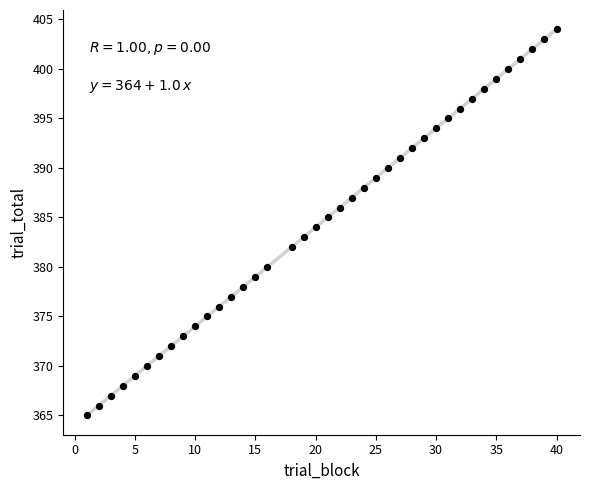

What is the range of X values (max minus min)?

39